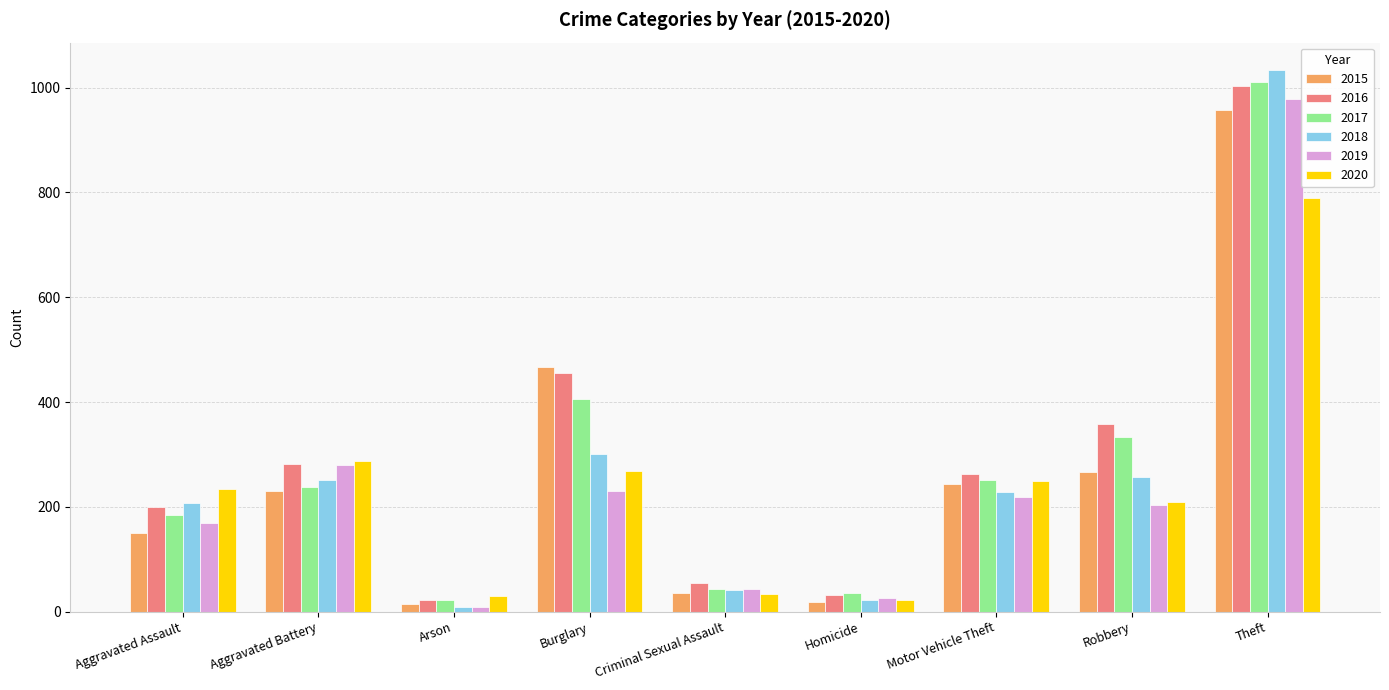

What are all the series names shown in the legend?

2015, 2016, 2017, 2018, 2019, 2020